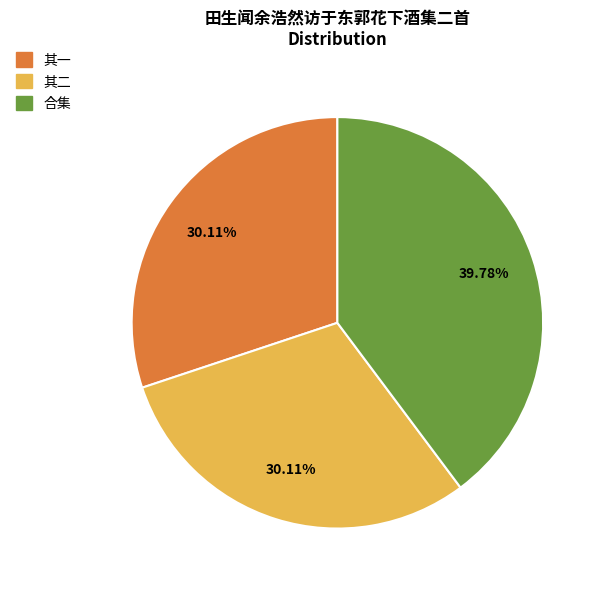

Does any single category account for the majority?

No